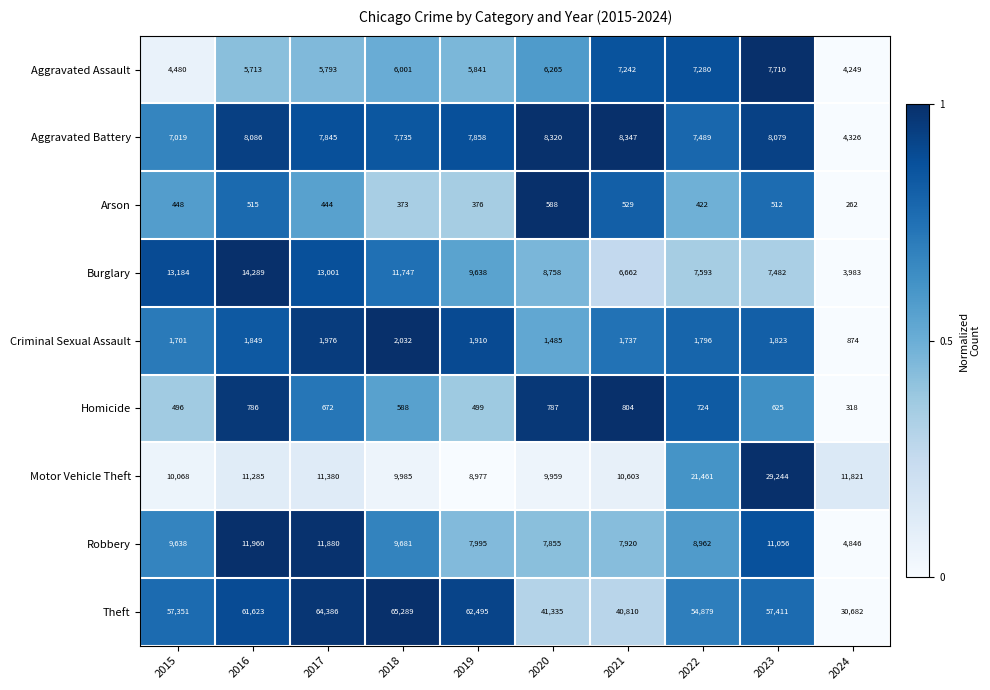

What is the difference between the highest and lowest values at 2018?

64916